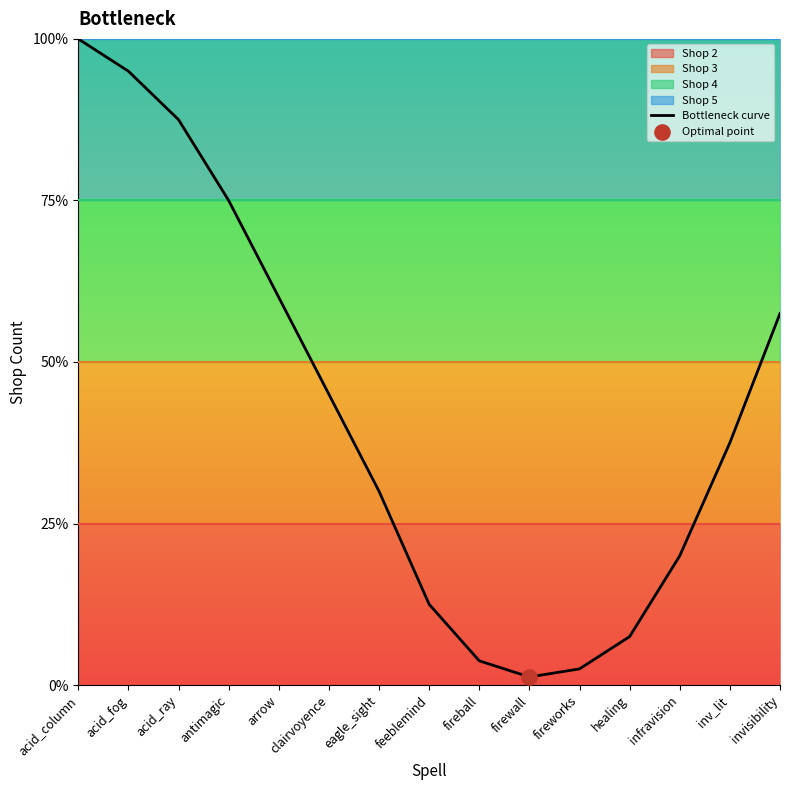

What is the ratio of the value at invisibility to the value at eagle_sight?

1.9